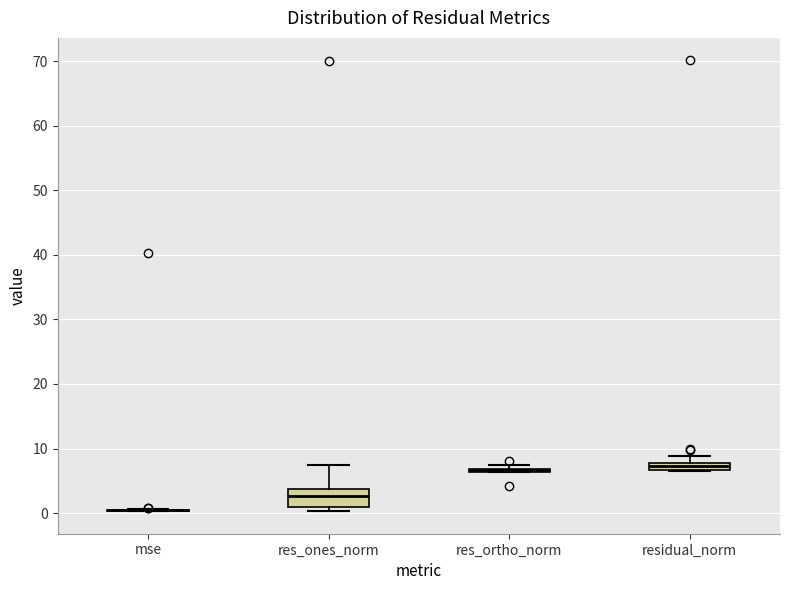

Which box is the tallest, from its lower edge to its upper edge?

res_ones_norm